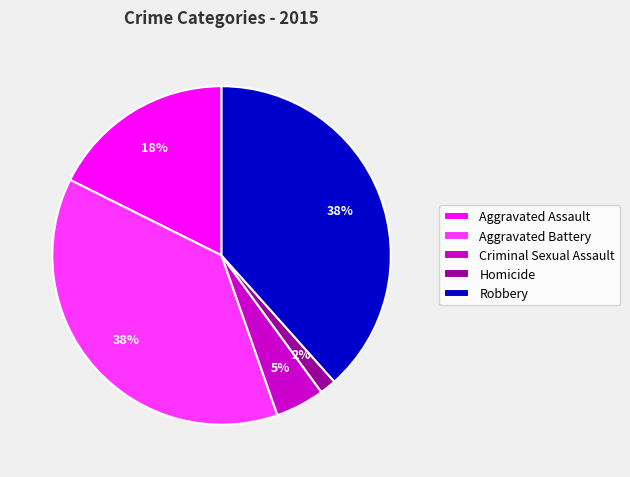

Is it true that Homicide is 13% of the pie?

False